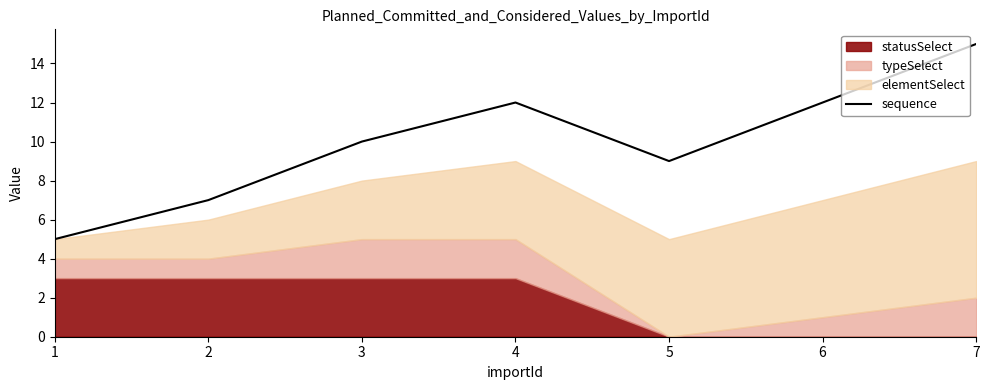

Reading left to right, extract all data points from this chart.

1=5	2=7	3=10	4=12	5=9	6=12	7=15